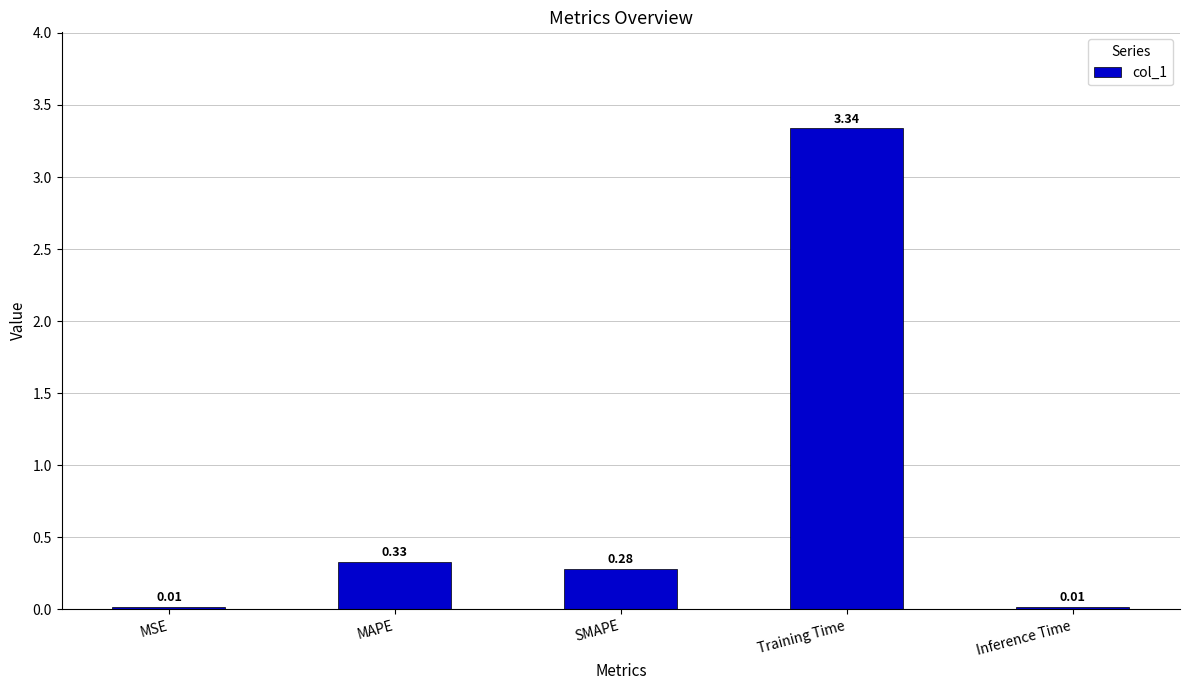

Which label corresponds to the largest value in the chart?

Training Time